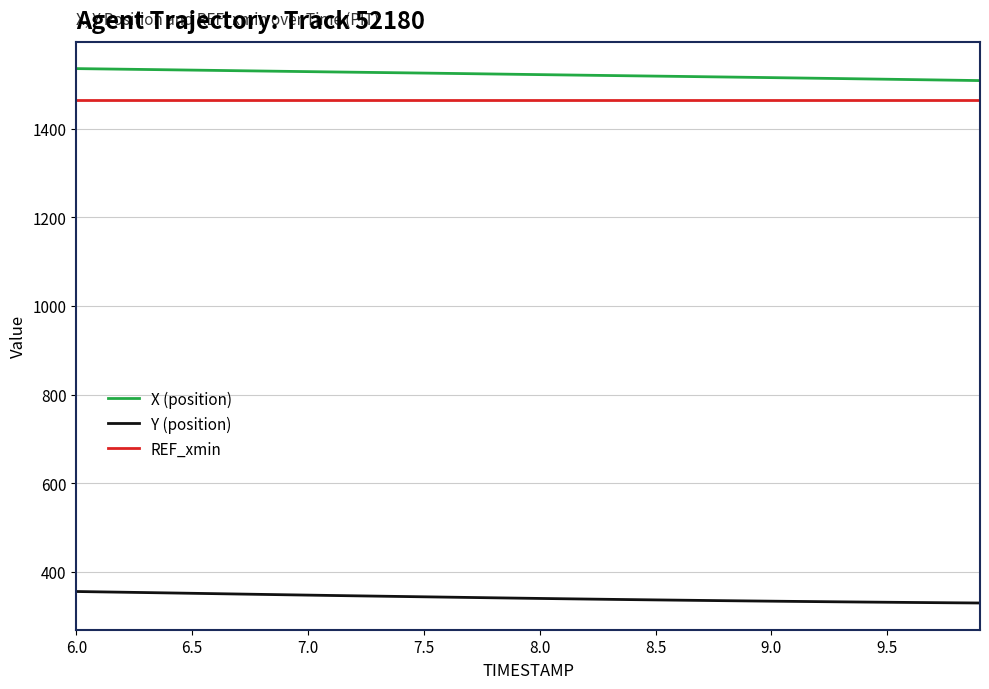

How many series are shown in this chart?

3